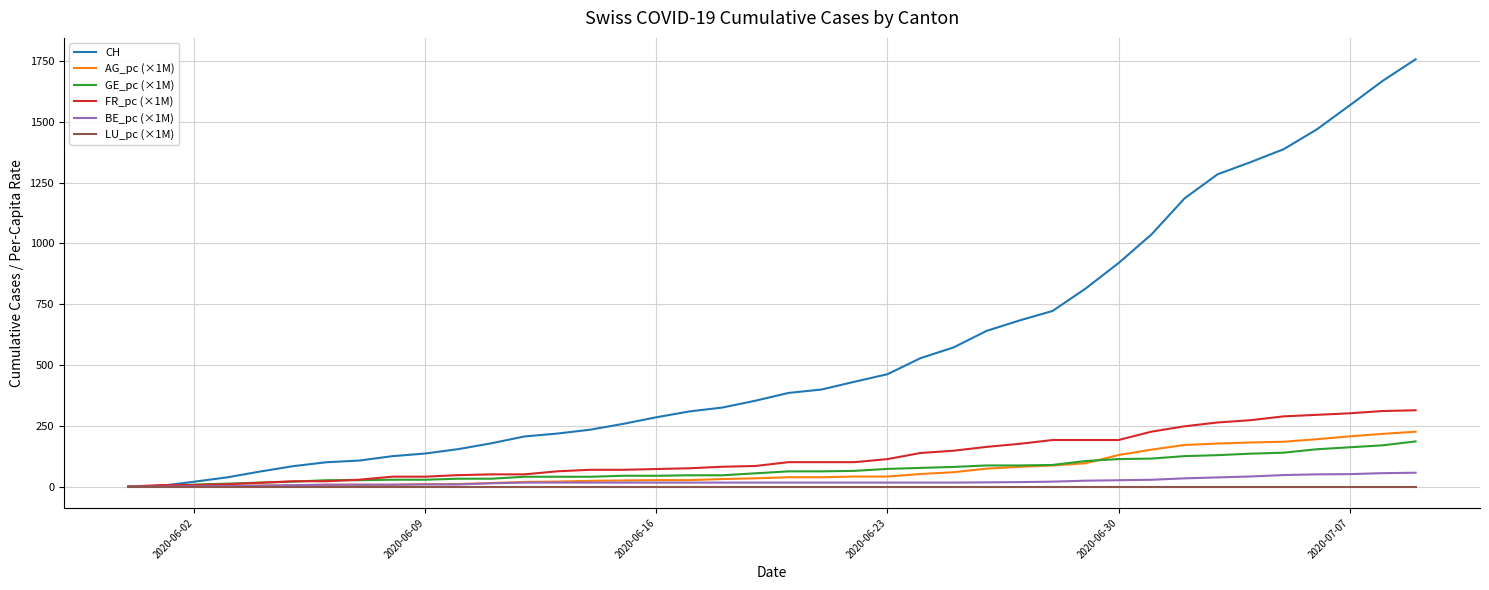

Which series has the largest total across all categories?

CH